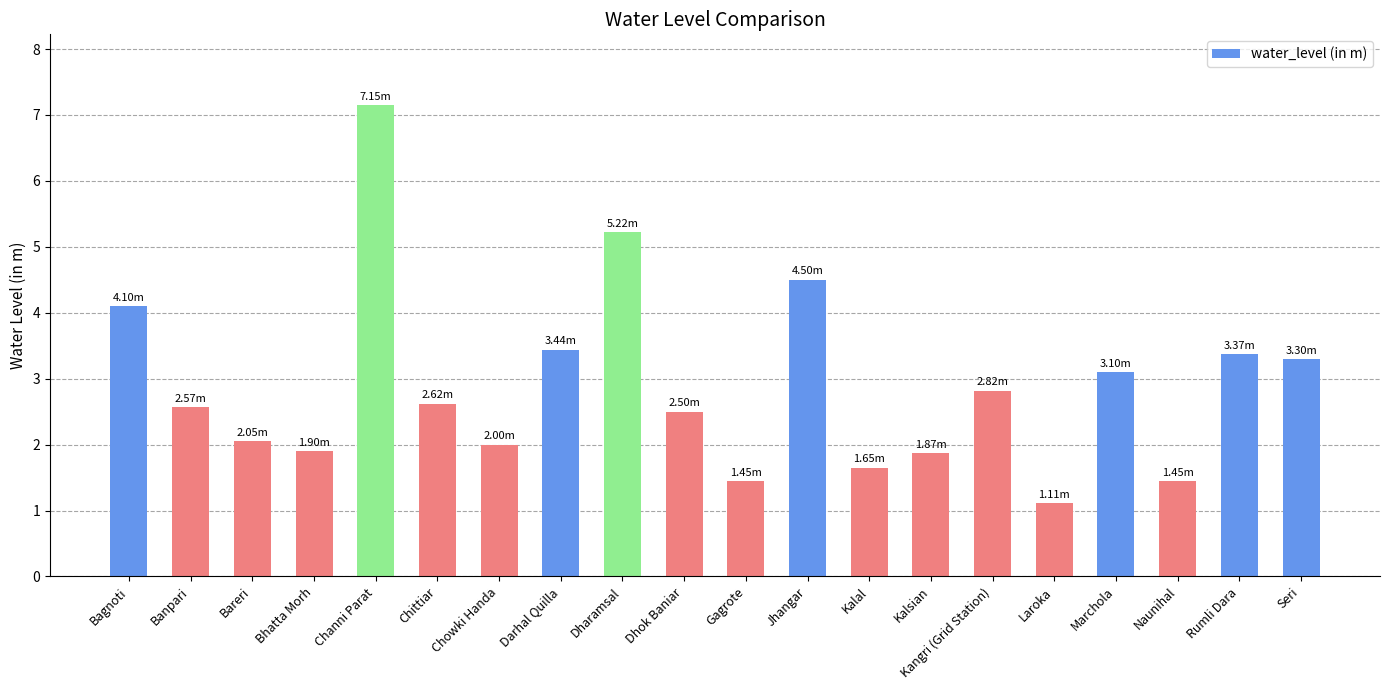

How many categories are shown in the chart?

20